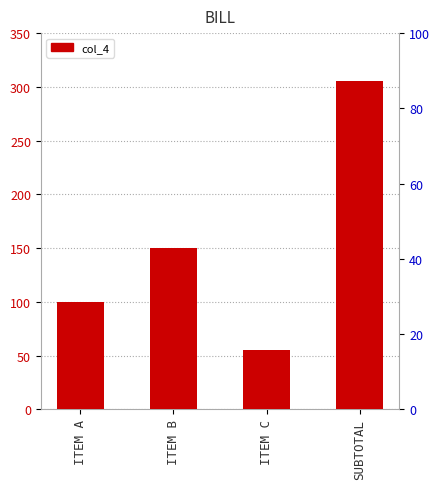

Approximately how many times larger is the value at SUBTOTAL compared to ITEM A?

3.0